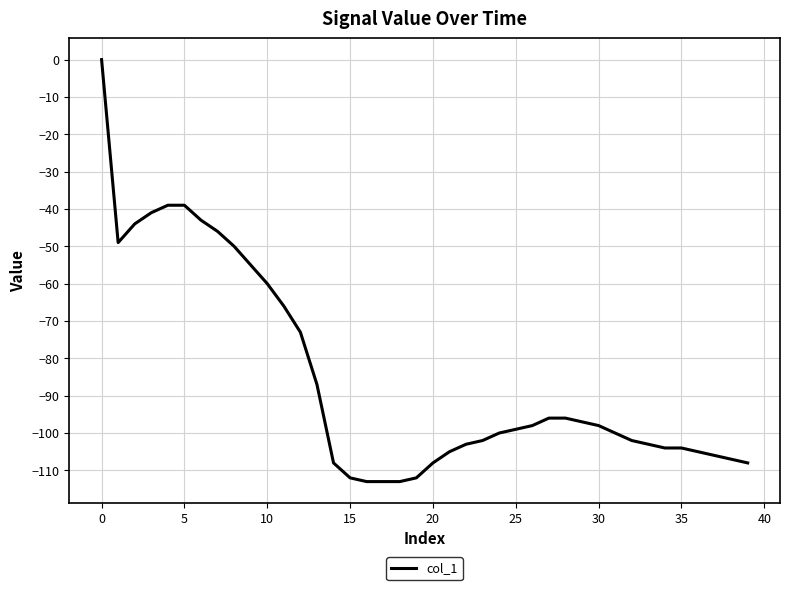

What is the difference between the maximum and minimum values?

113